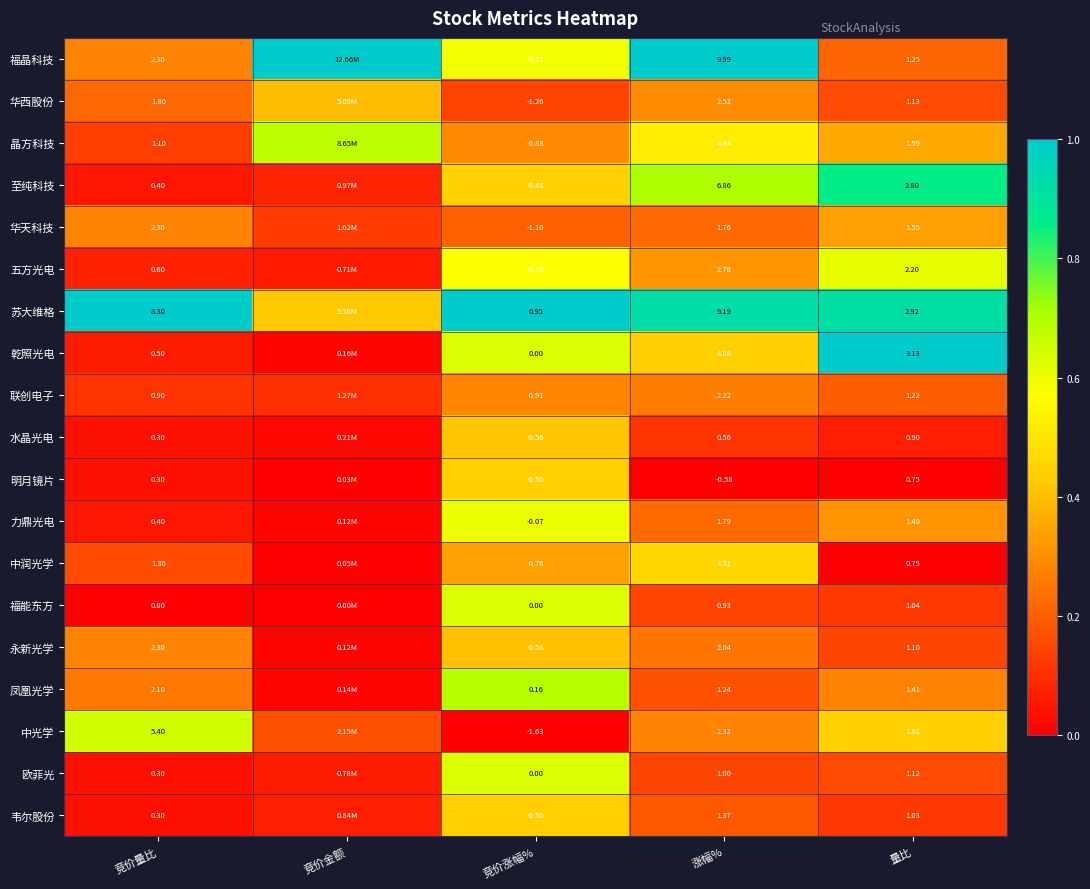

Between 竞价量比 and 量比, which series saw the biggest shift?

苏大维格